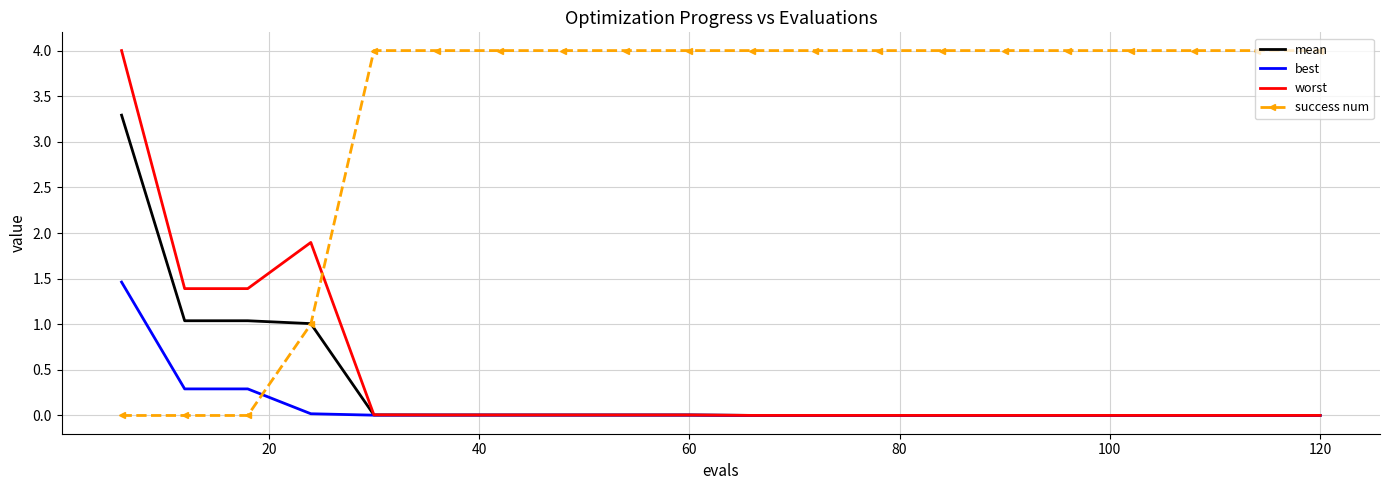

Which series has the largest total across all categories?

success num